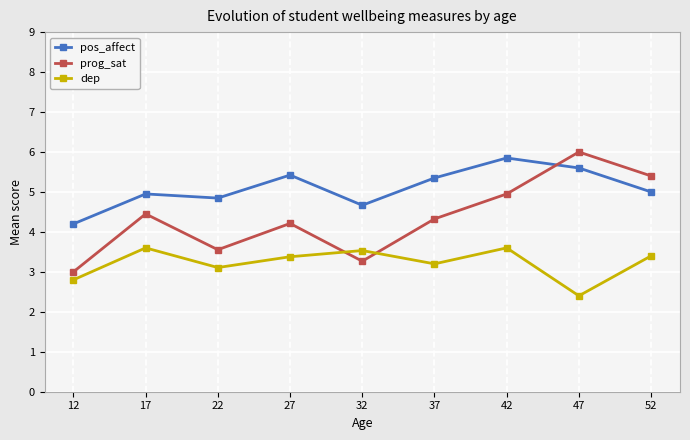

How many data points does each series have?

9